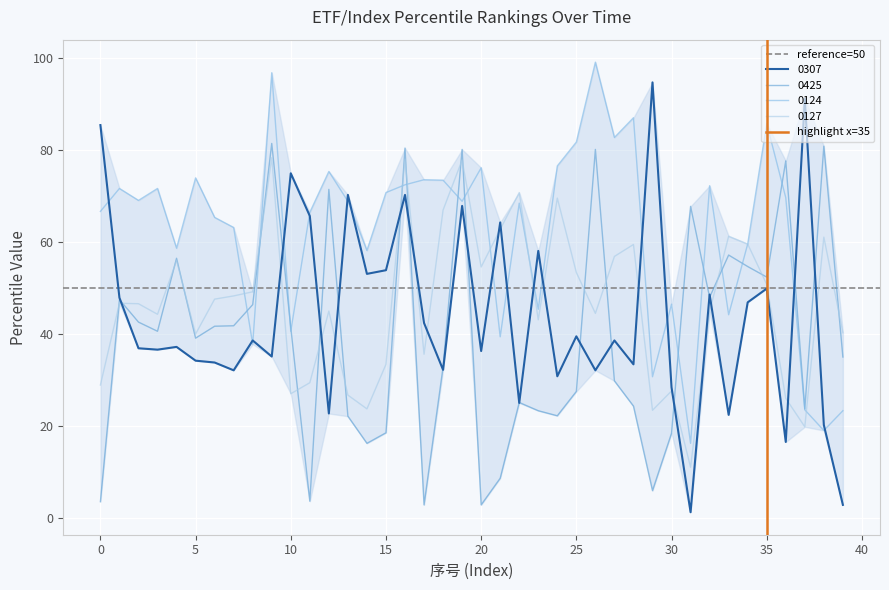

What is the highest value of the 0425 series?

81.5